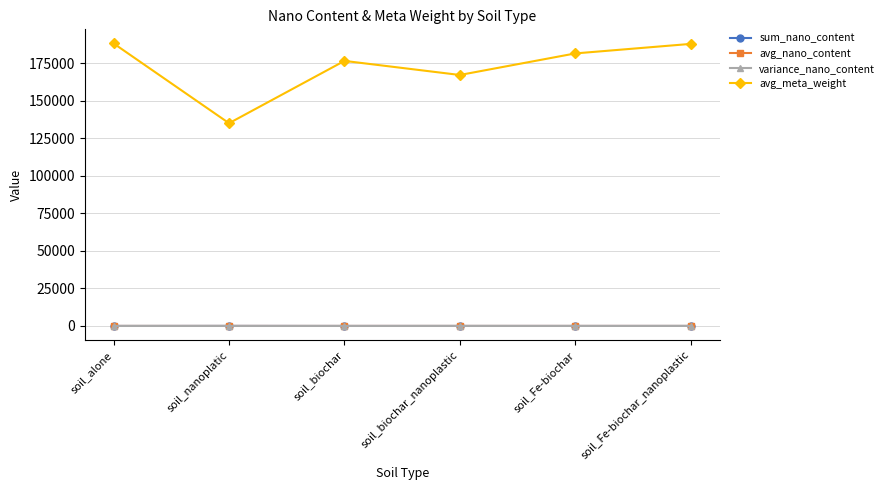

The value of avg_meta_weight at soil_biochar is 176652.1. True or false?

True